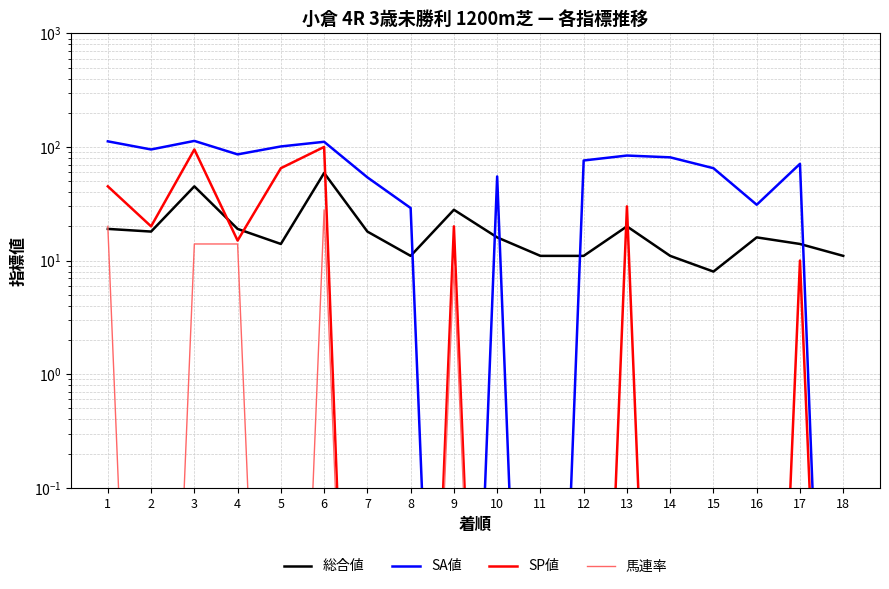

What is the highest value of the SA値 series?

113.0